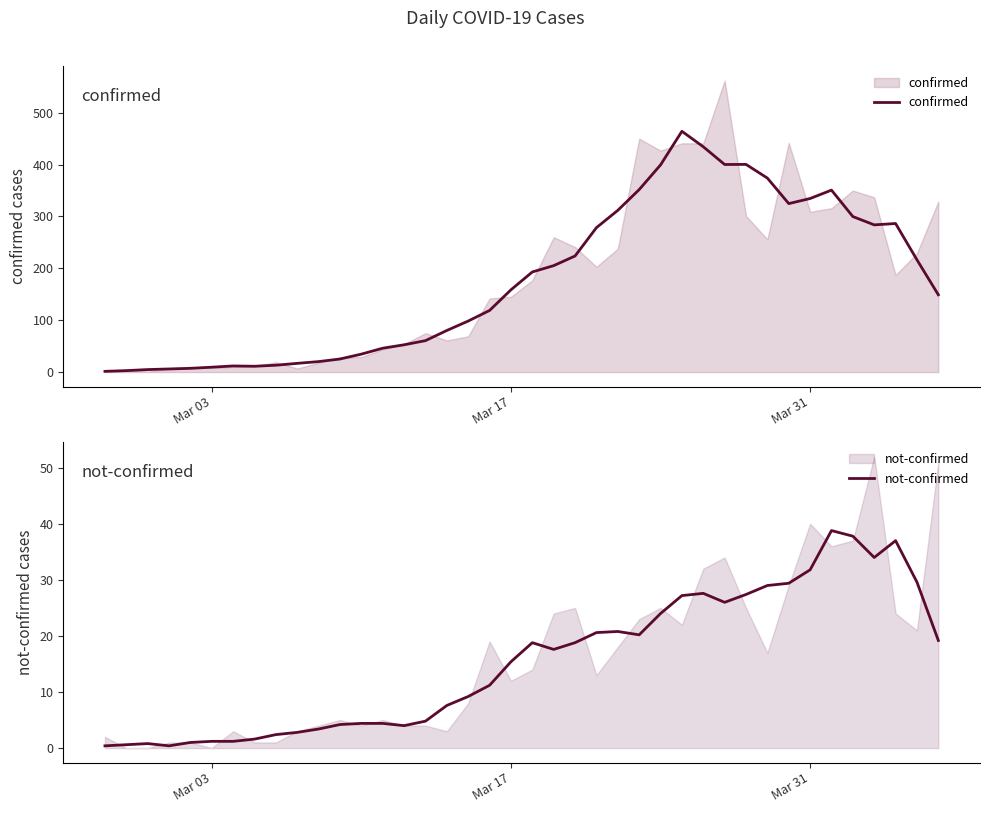

What is the average value of the confirmed series?

176.6